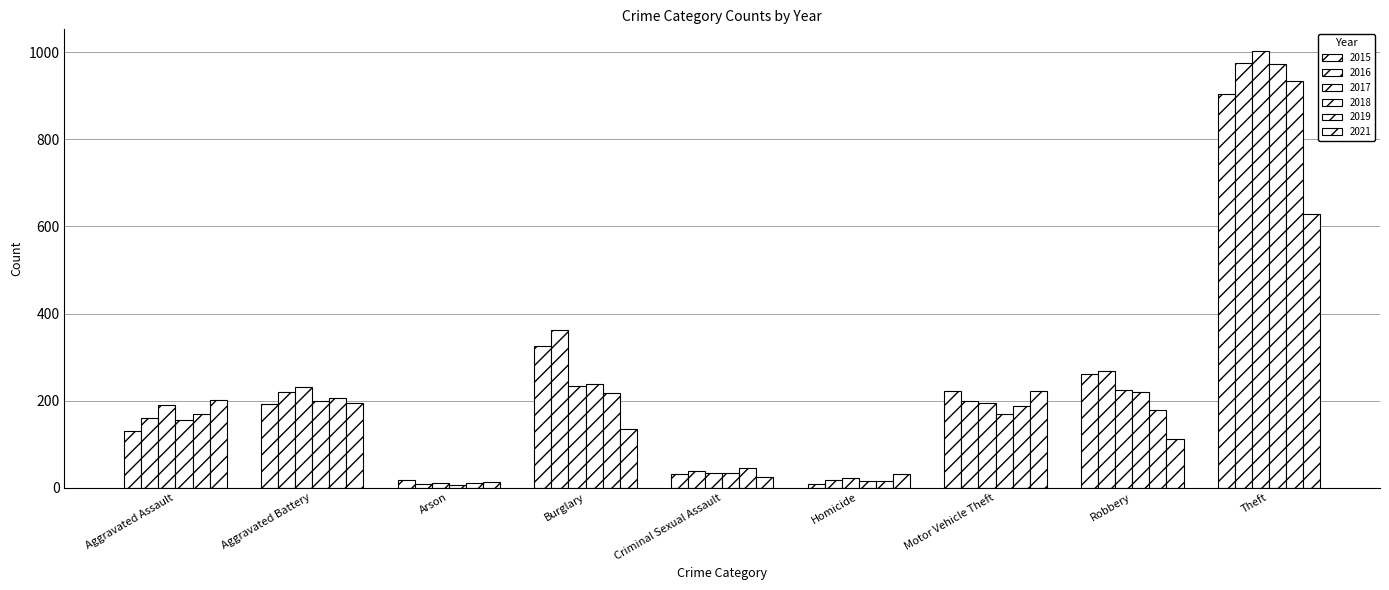

How many groups of bars are there?

9